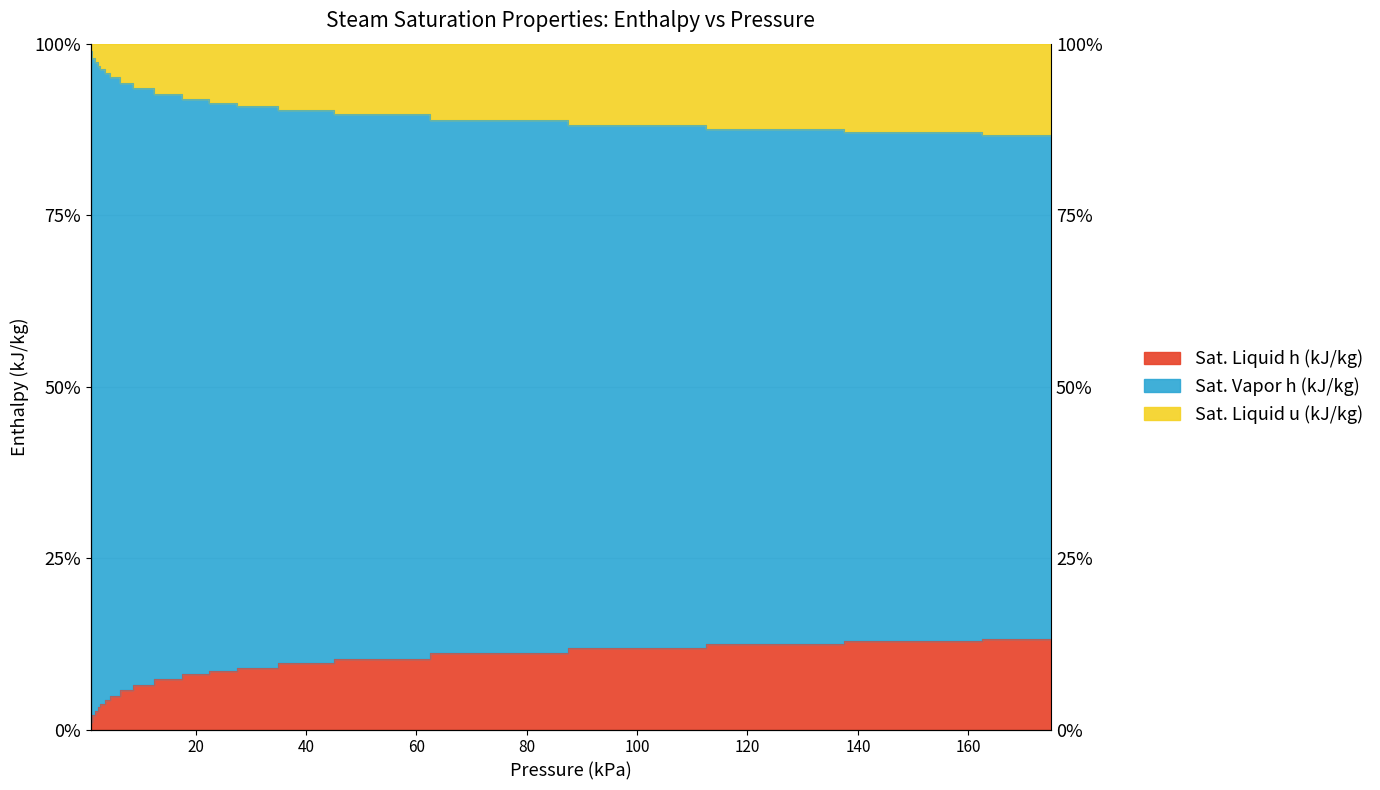

How many data points does each series have?

20